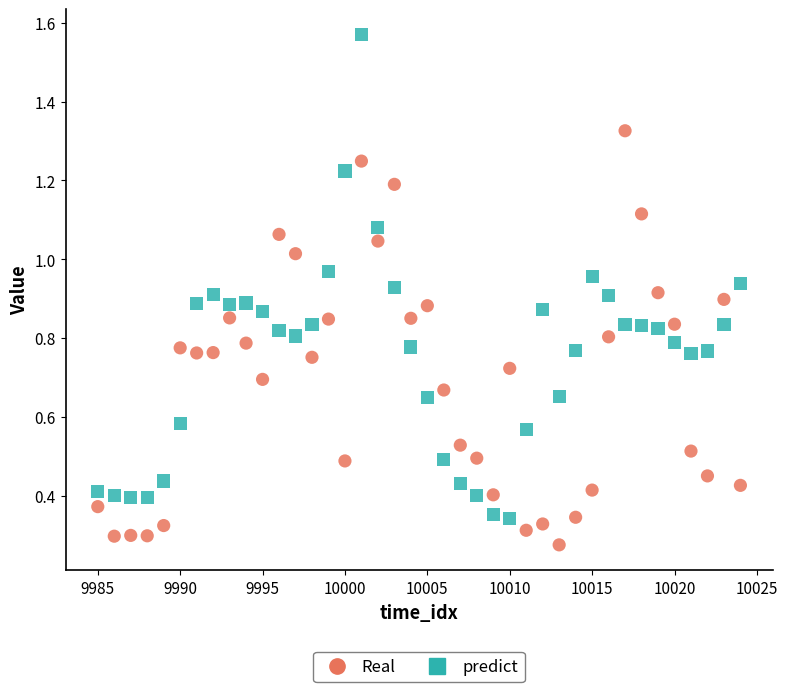

Across all data points, what is the range of X values (max minus min)?

39.0